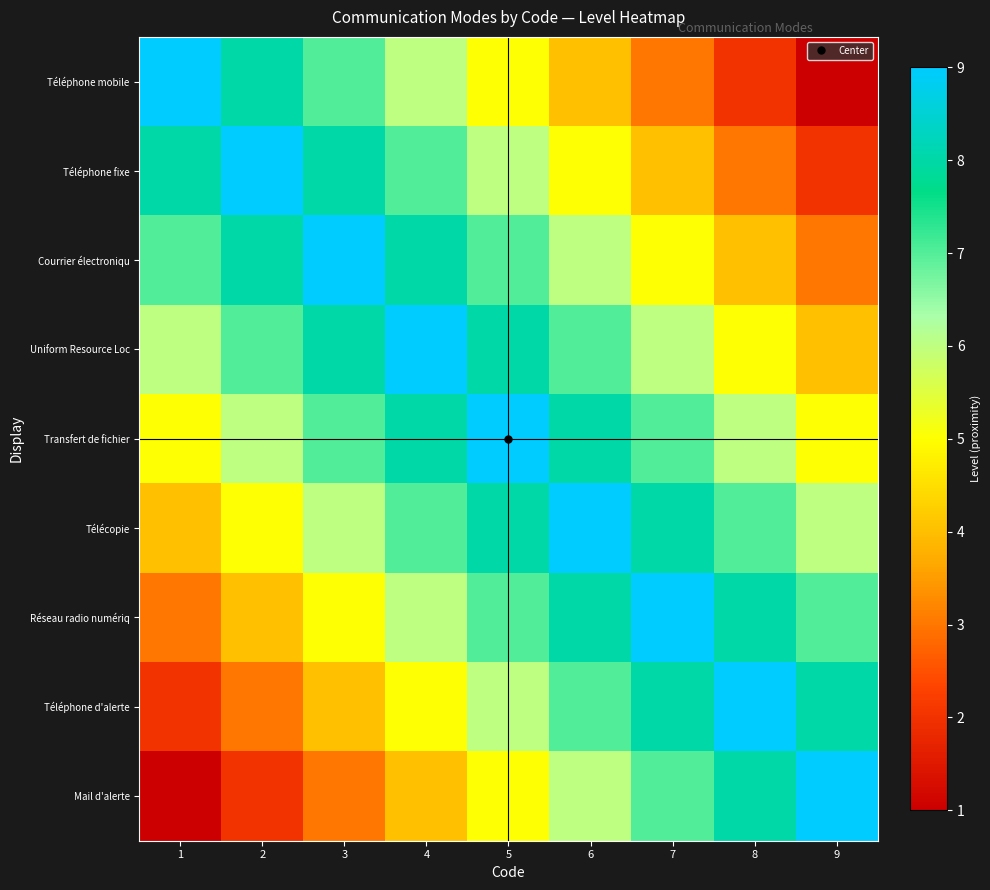

What is the difference between the highest and lowest values at 3?

6